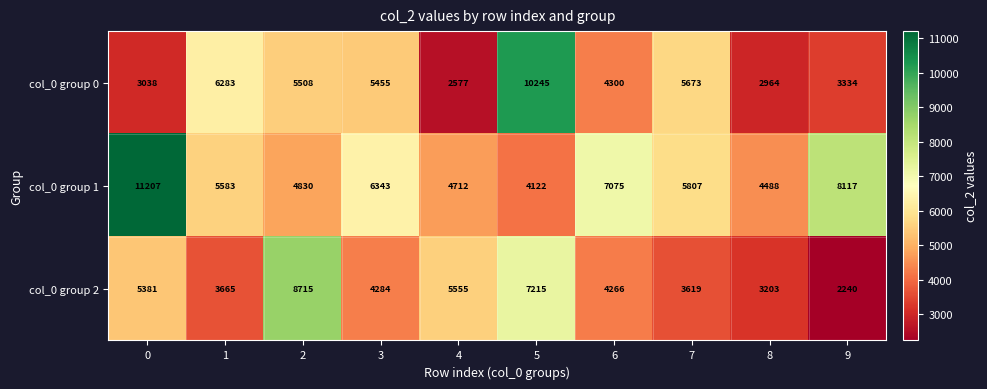

True or false: col_0 group 2 has a value of 4284 at 3.

True